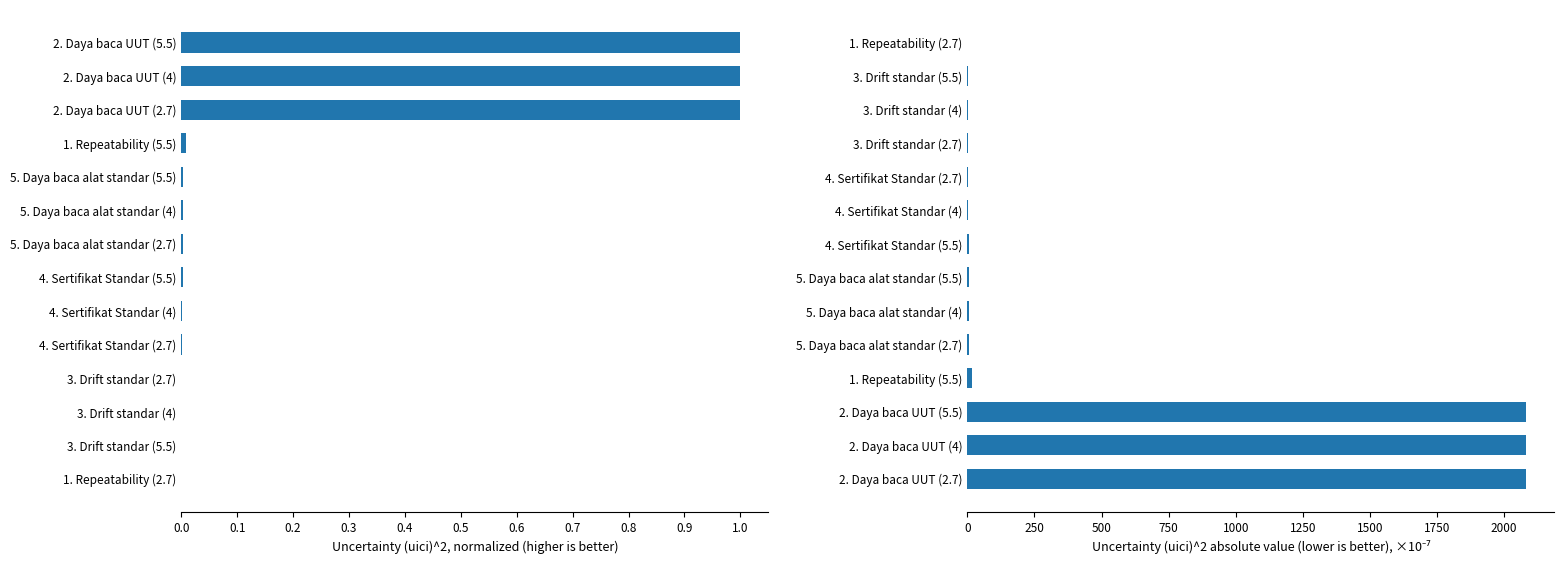

What is the sum of all Normalized (uici)^2 values?

3.0